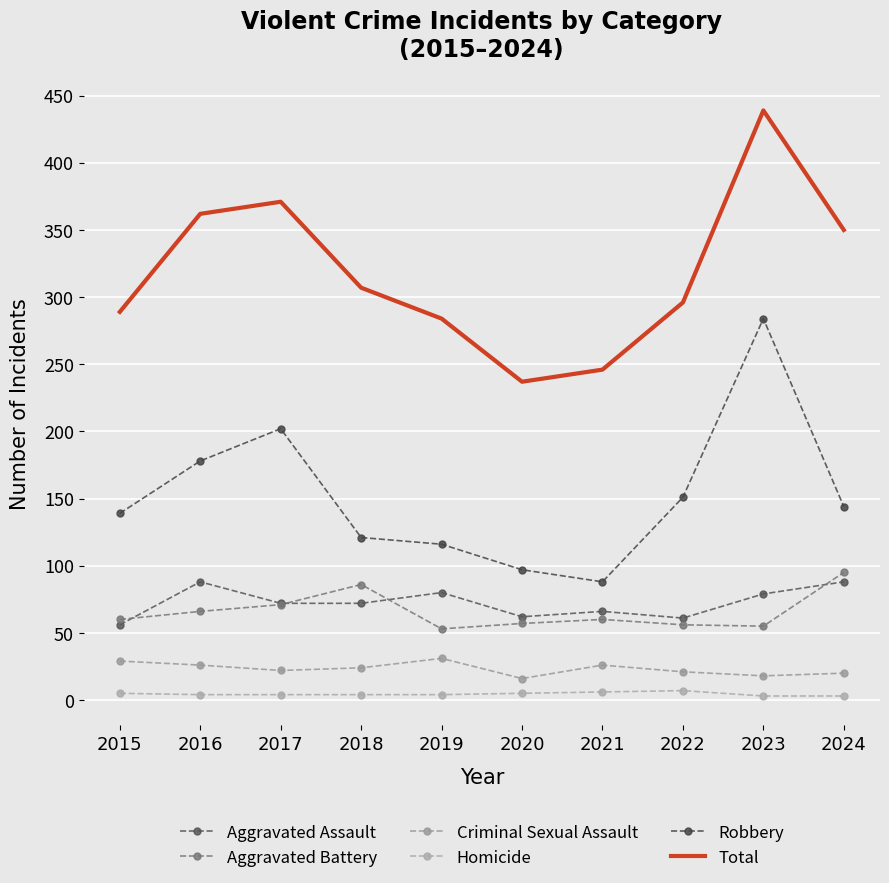

True or false: Aggravated Battery and Criminal Sexual Assault cross at least once.

False